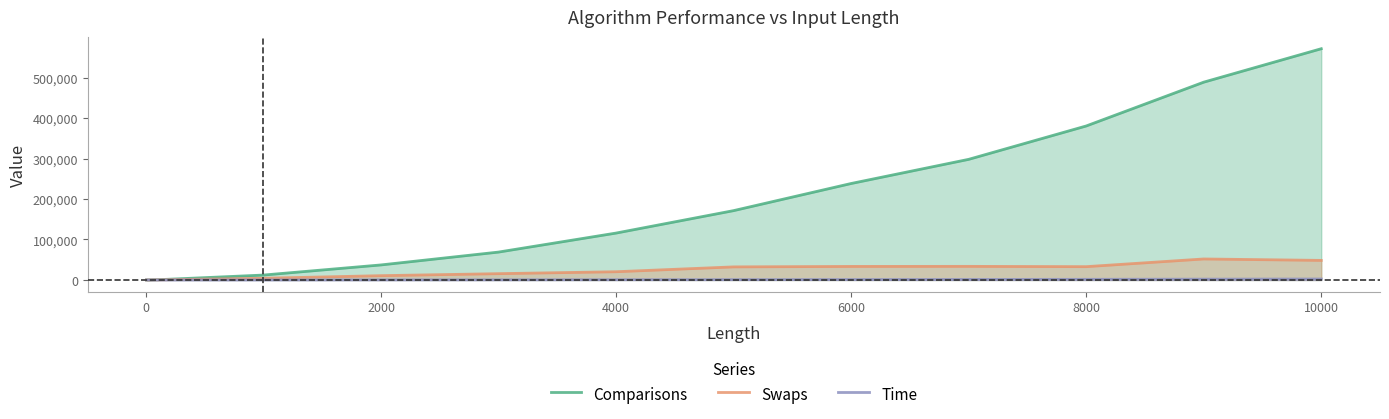

The value of Comparisons at 6000 is 238334. True or false?

True